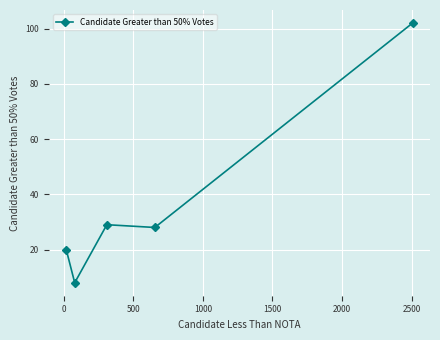

Does the chart display data point markers on the line(s)?

Yes